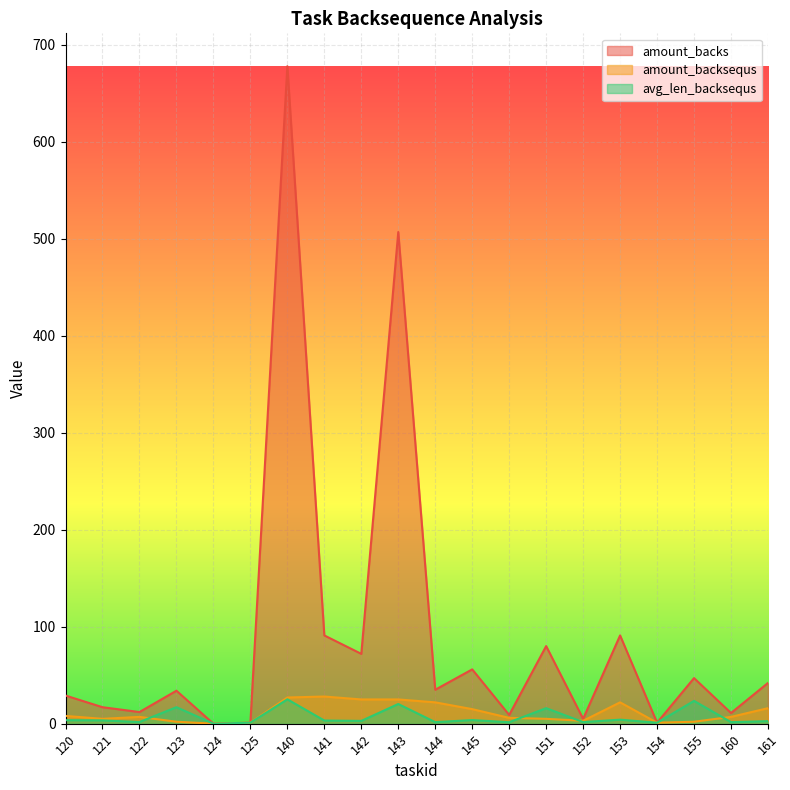

How many lines are shown in the chart?

3